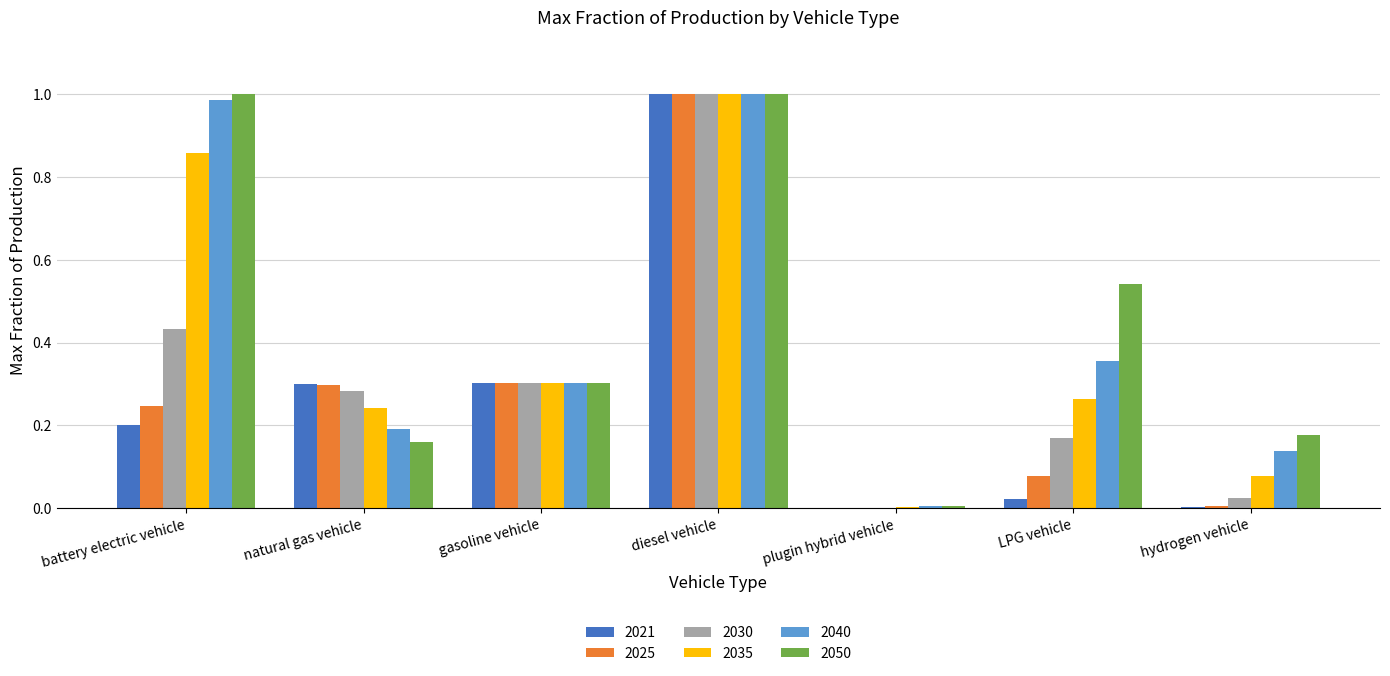

What is the sum of all 2040 values?

3.0